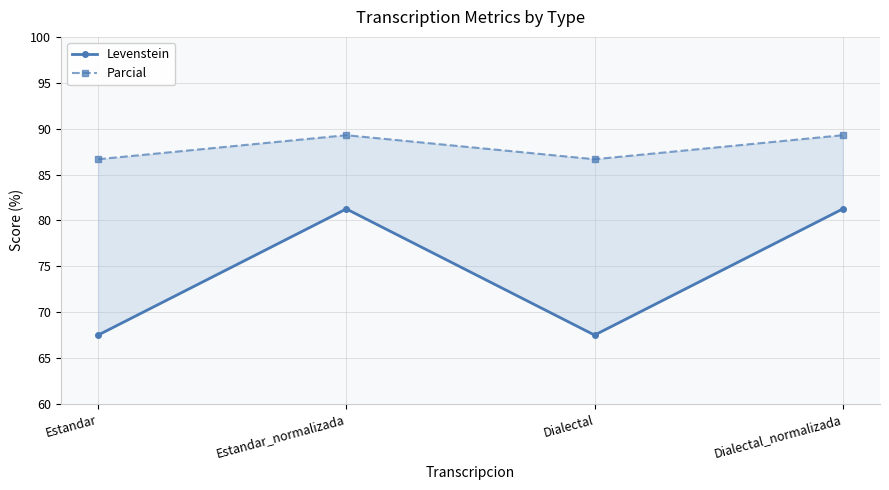

How many series are shown in this chart?

2